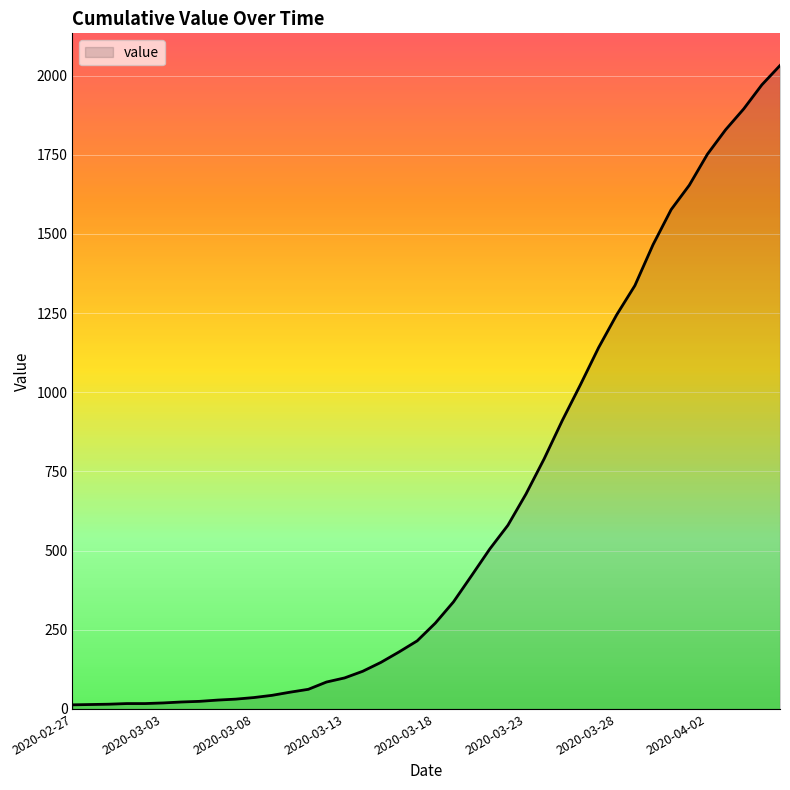

What is the difference between the second highest and minimum values?

1958